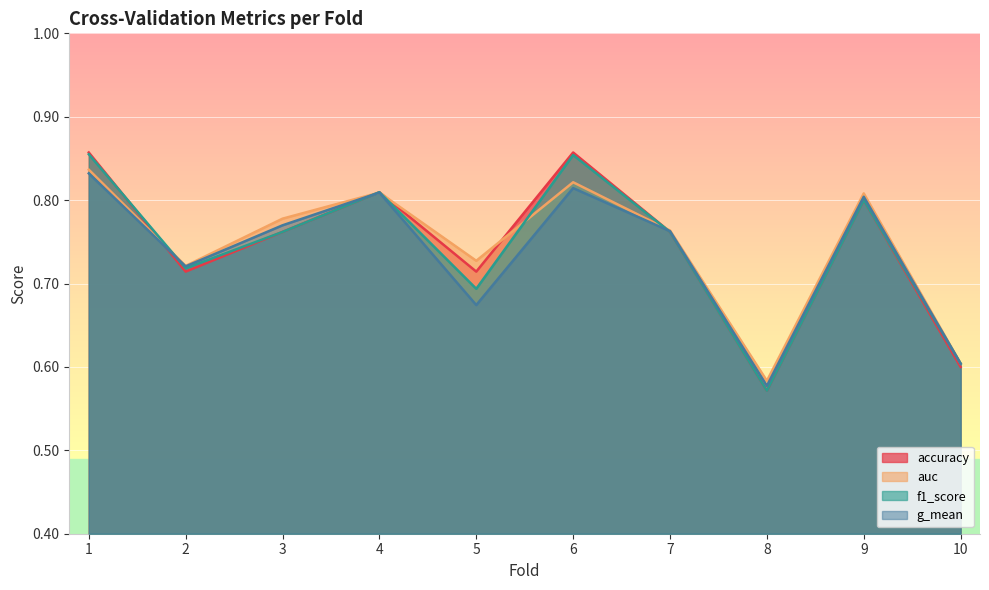

How many lines are shown in the chart?

4